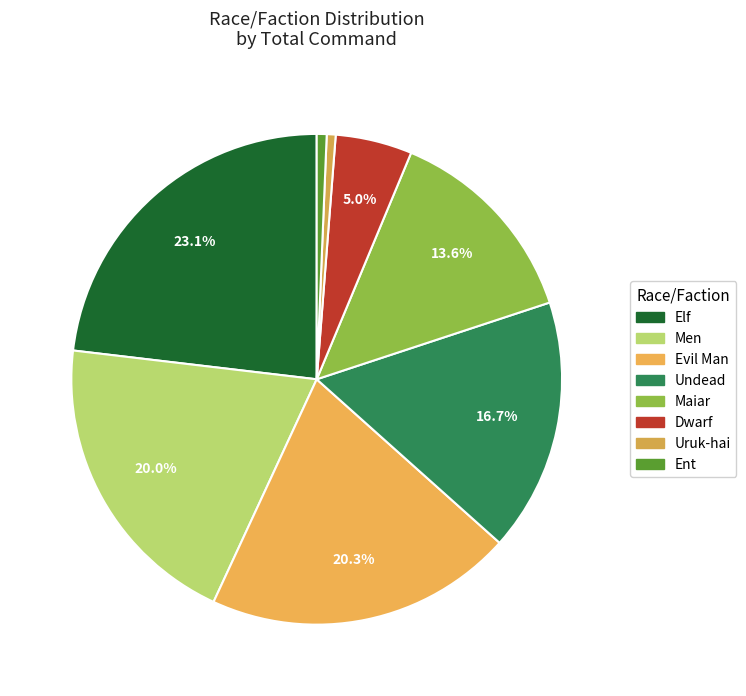

Do Elf and Men together represent more than half of the pie?

No